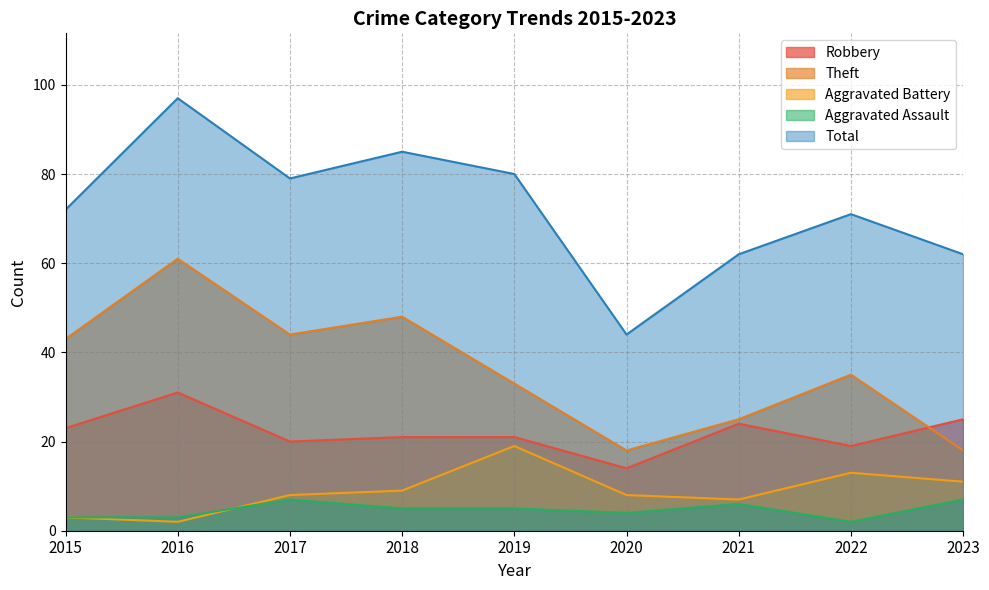

How many lines are shown in the chart?

5